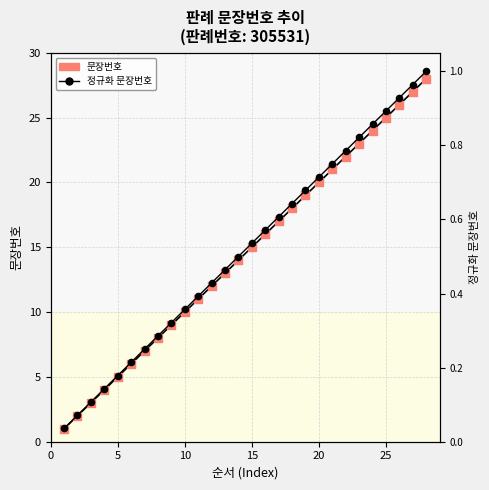

At how many categories does at least one series exceed 17?

11